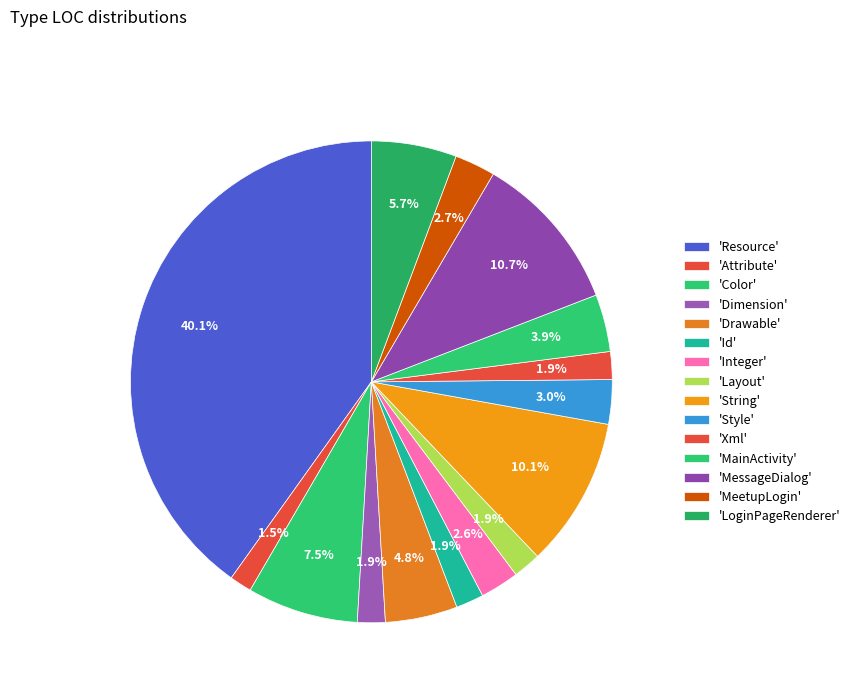

How many slices are in this pie chart?

15